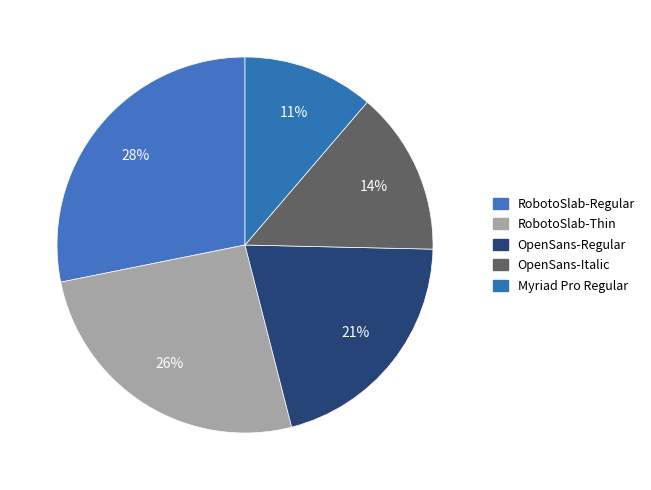

How many segments does this pie chart have?

5